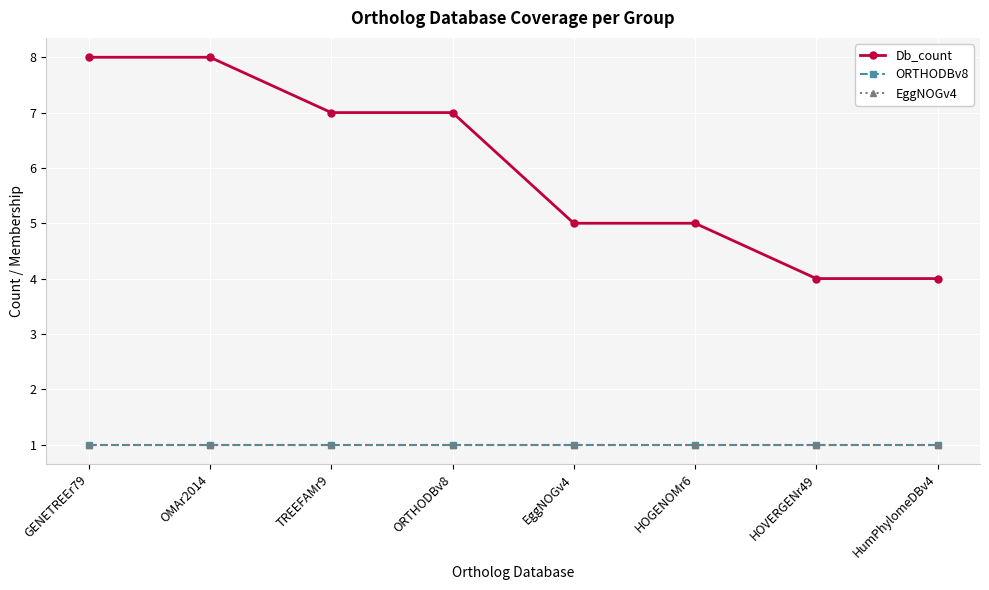

Reading left to right, list all the values displayed in this chart.

Db_count: 8	8	7	7	5	5	4	4
ORTHODBv8: 1	1	1	1	1	1	1	1
EggNOGv4: 1	1	1	1	1	1	1	1